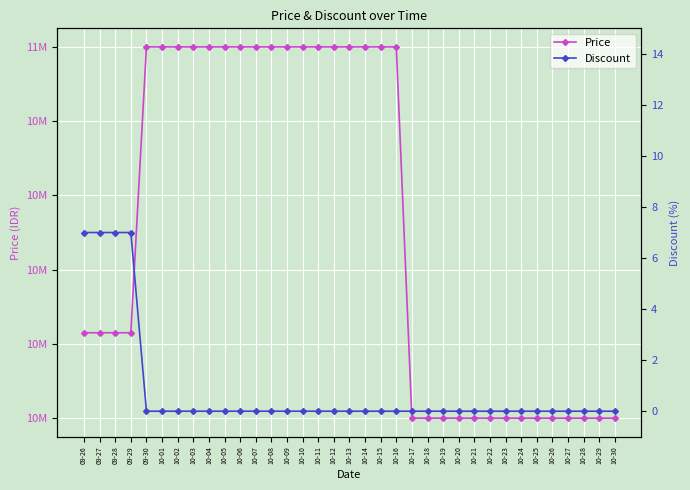

The value of Price at 10-07 is 11000000. True or false?

True